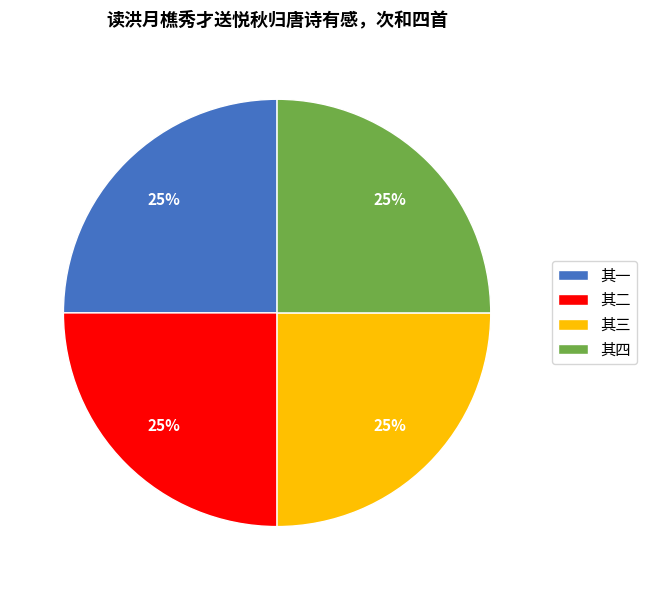

Is there any slice that represents more than half of the pie?

No